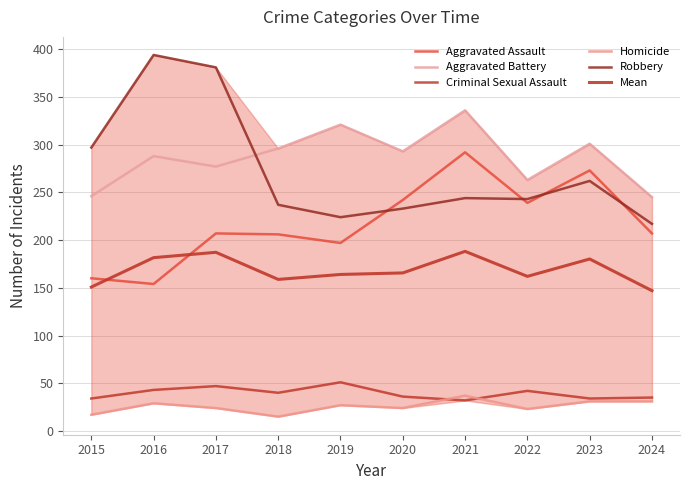

At which label does Aggravated Battery first exceed 293?

2018